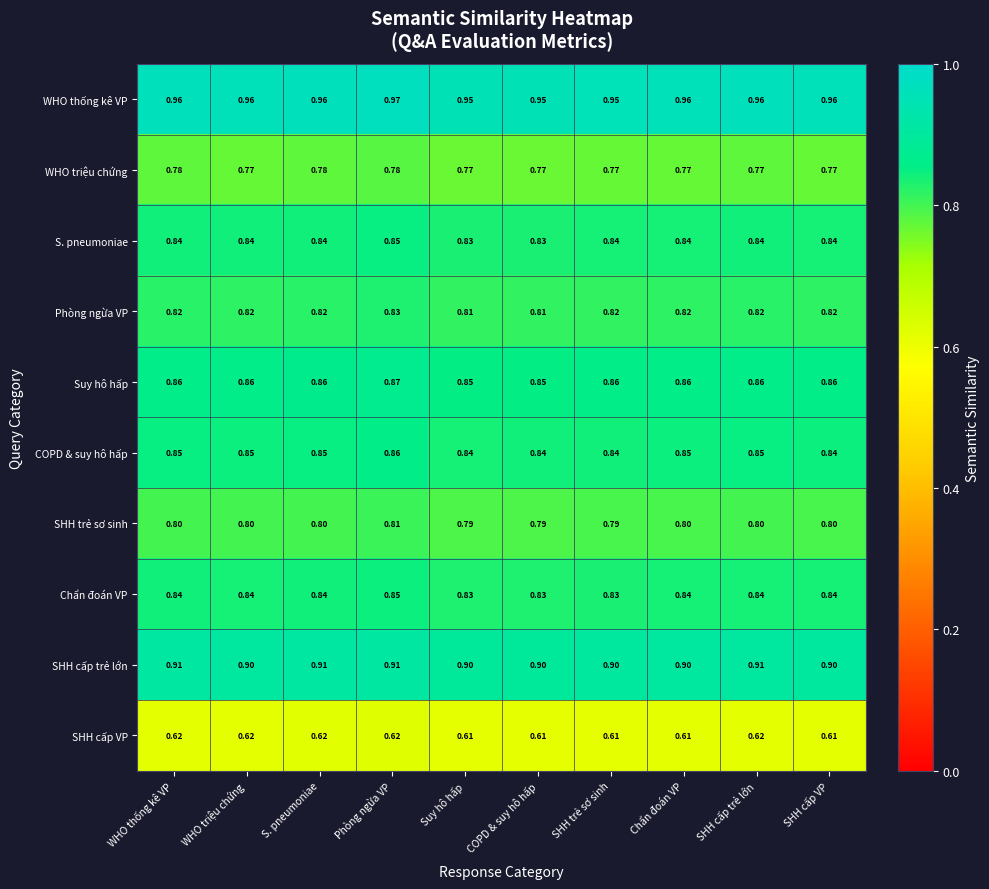

What is the total value across all series at SHH cấp VP?

8.2